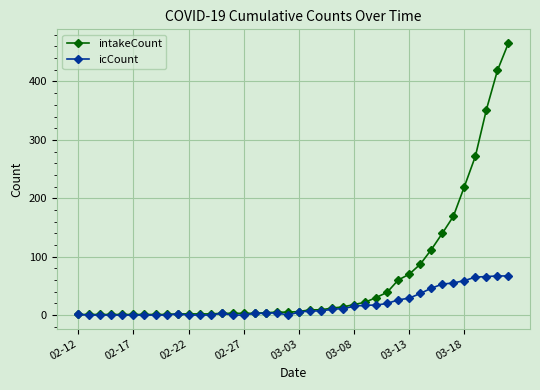

List the series in order of their overall mean, lowest first.

icCount, intakeCount